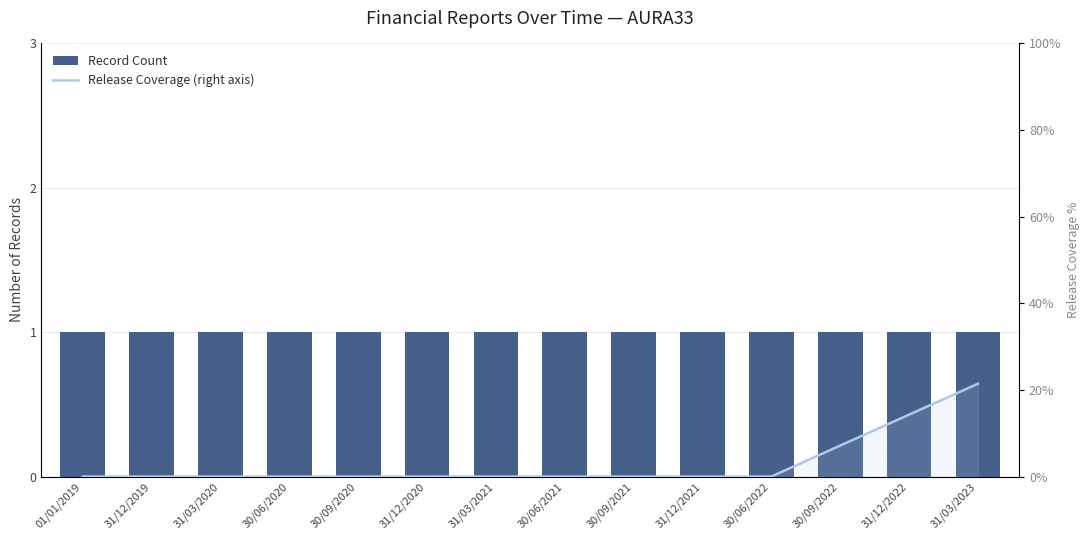

How many values in Release Coverage (right axis) are above zero?

3